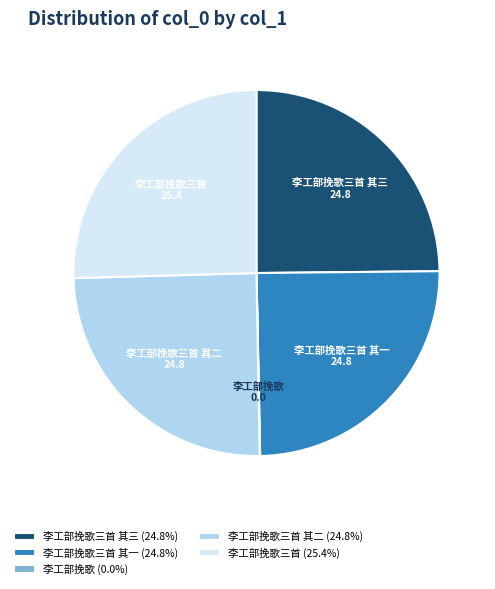

Does any single category account for the majority?

No